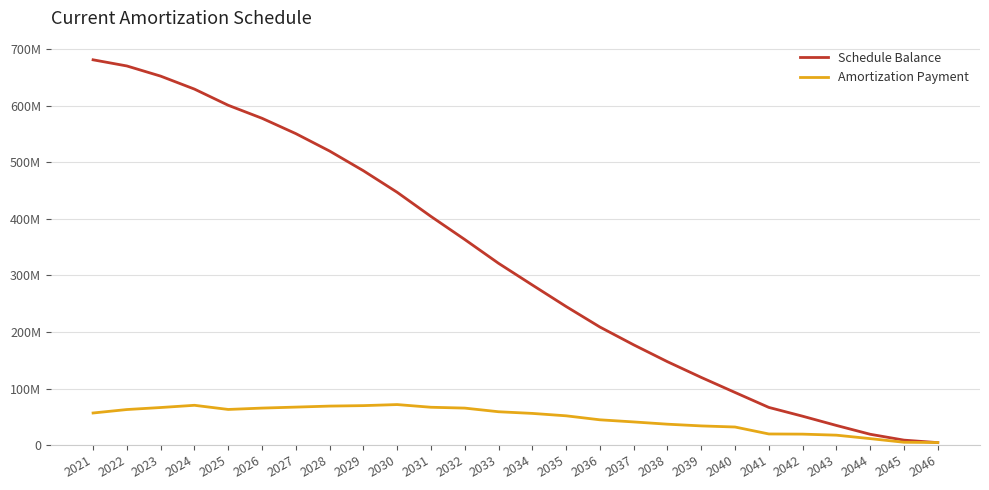

The Amortization Payment series shows 4355934 at 2043. True or false?

False